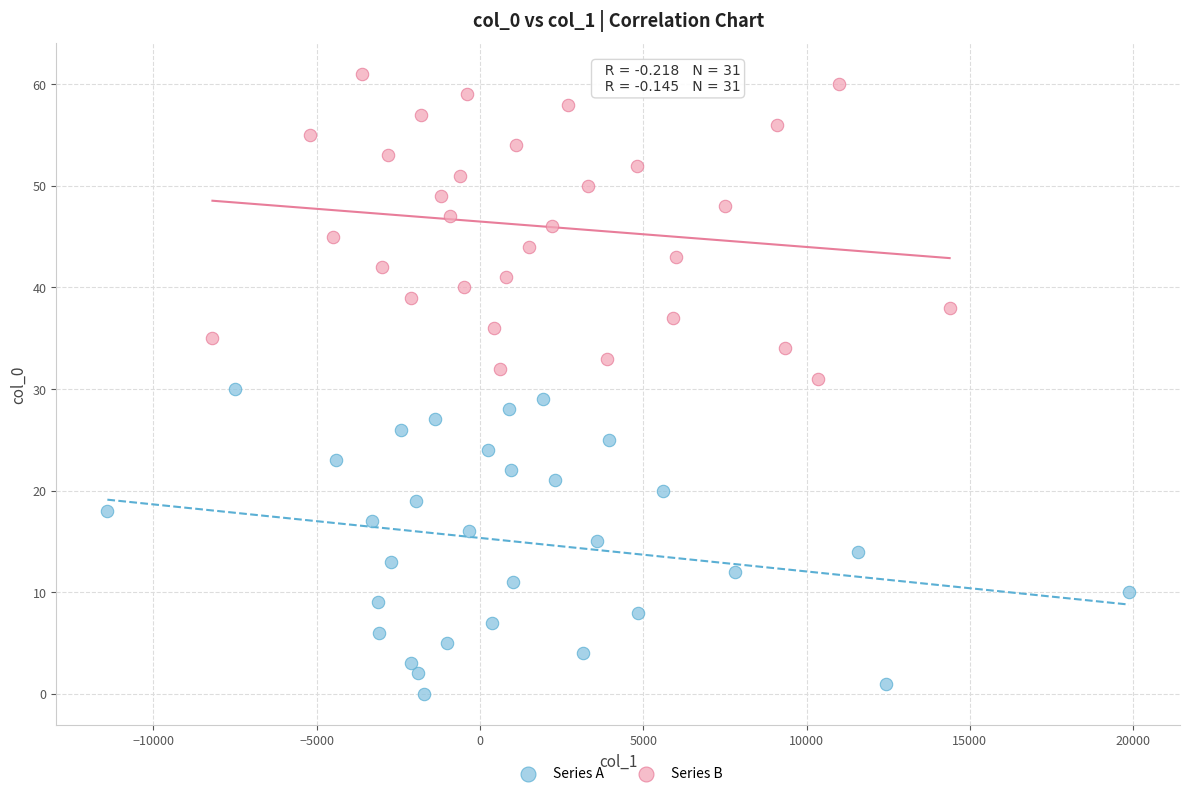

Which series reaches the minimum Y coordinate?

Series A